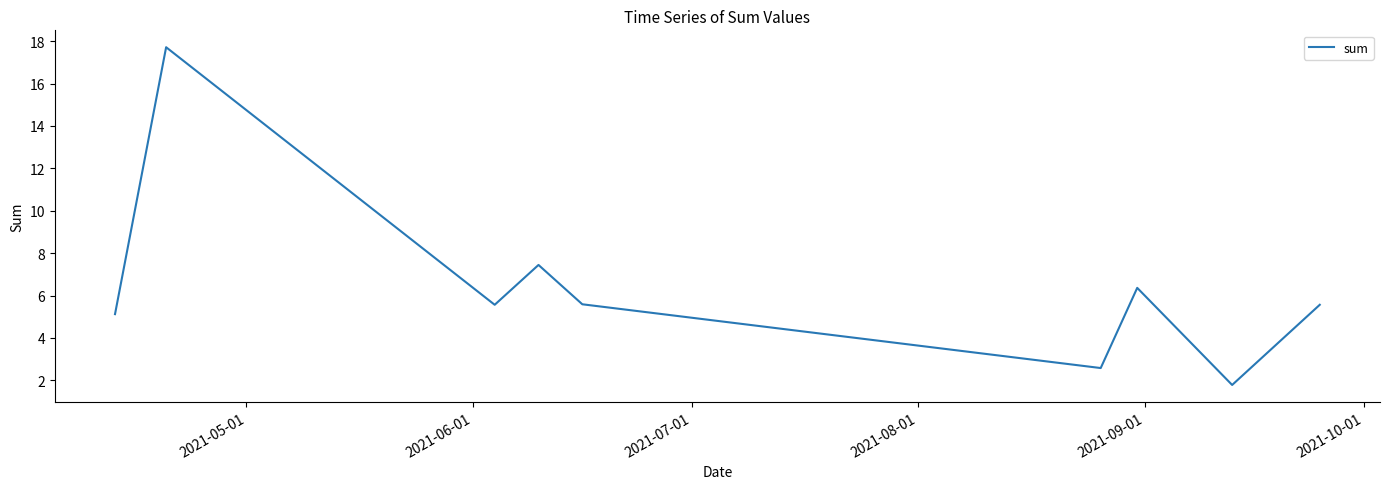

What is the difference between the maximum and minimum values?

15.9